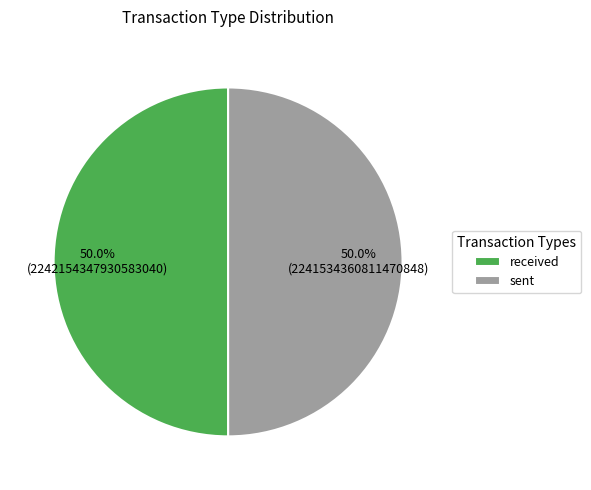

What is the total percentage of received and sent?

100.0%